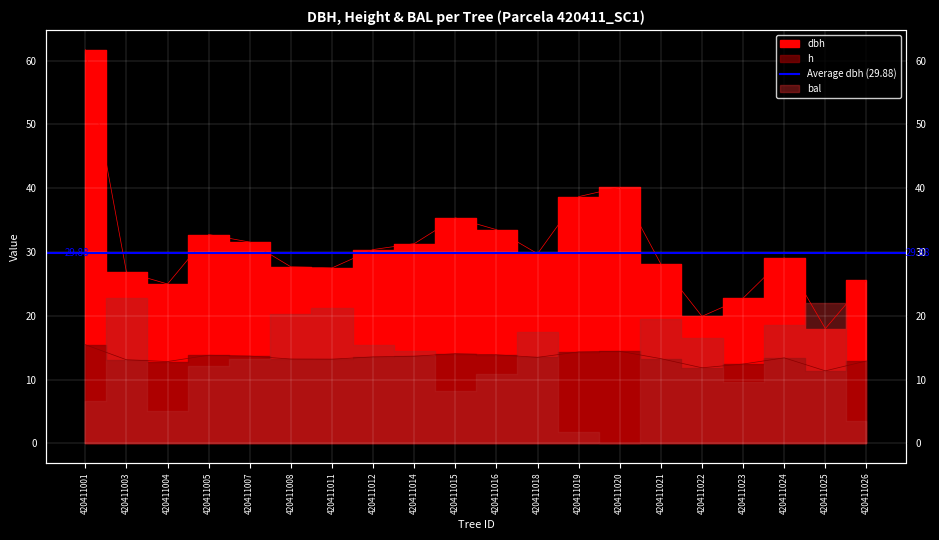

At which category does the chart reach its peak across all series?

420411001